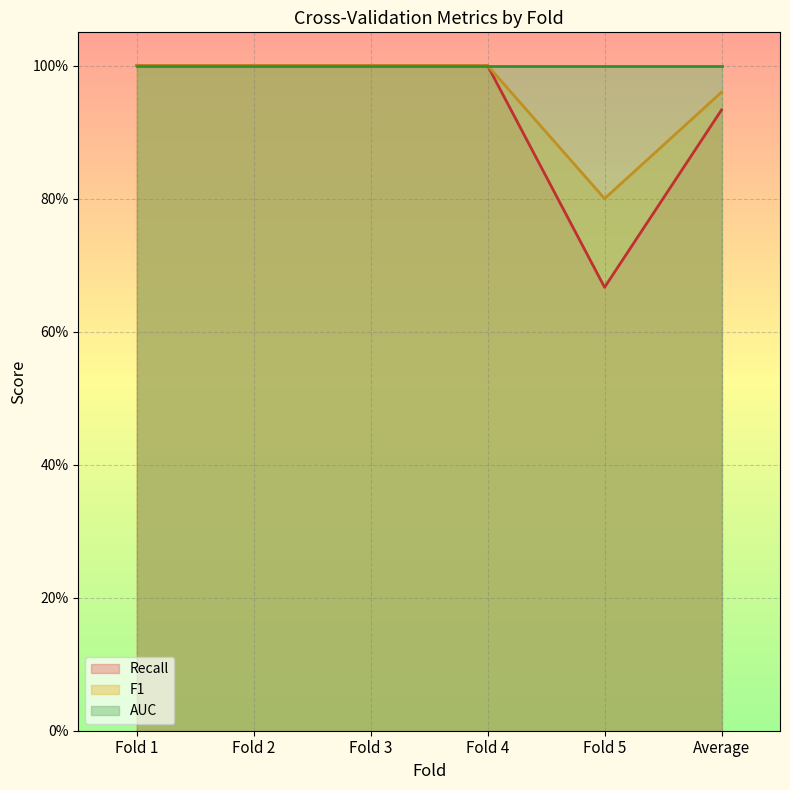

What is the greatest value displayed?

1.0